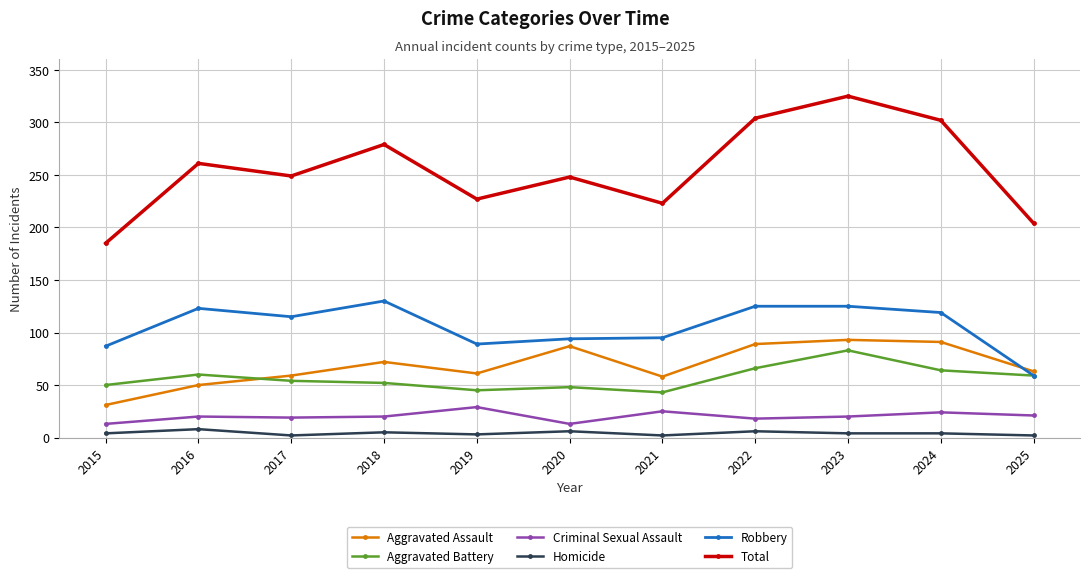

Is it true that Robbery equals 76 at 2018?

False